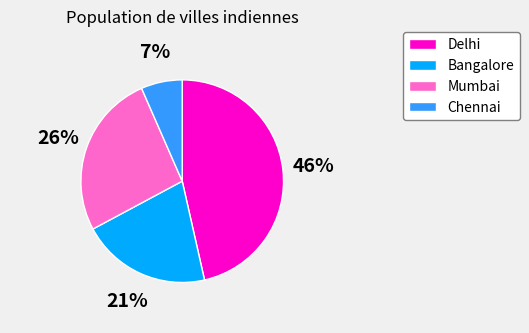

Combined, do Bangalore and Chennai account for over 50%?

No